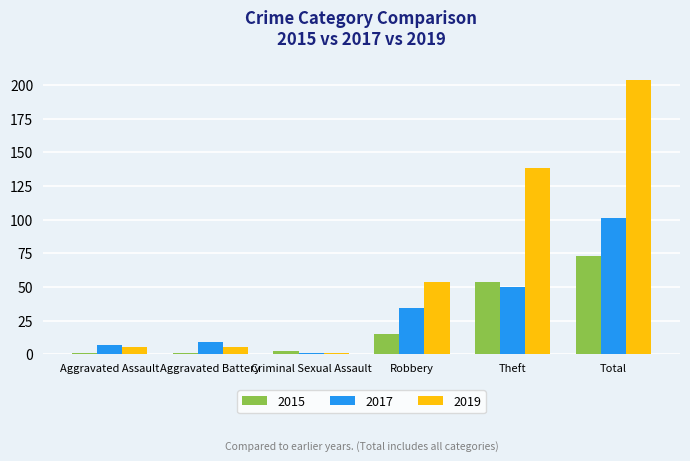

Rank the series by their maximum value, from lowest to highest.

2015, 2017, 2019